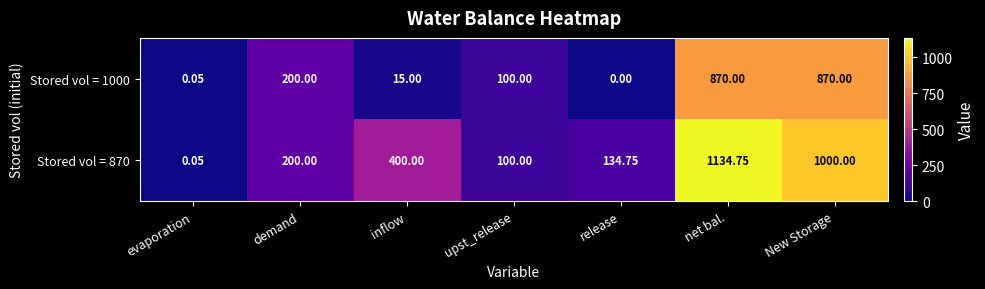

At which label does Stored vol = 1000 first exceed 100?

demand